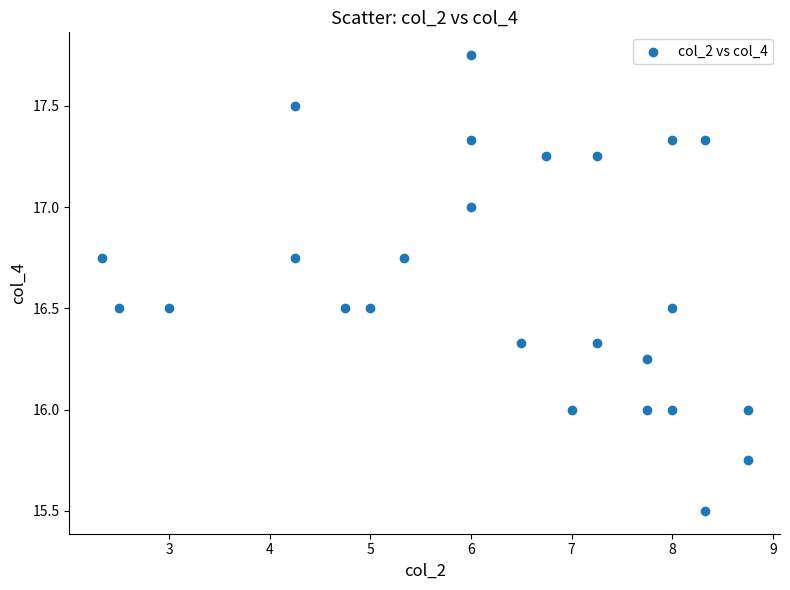

What is the range of X values (max minus min)?

6.4